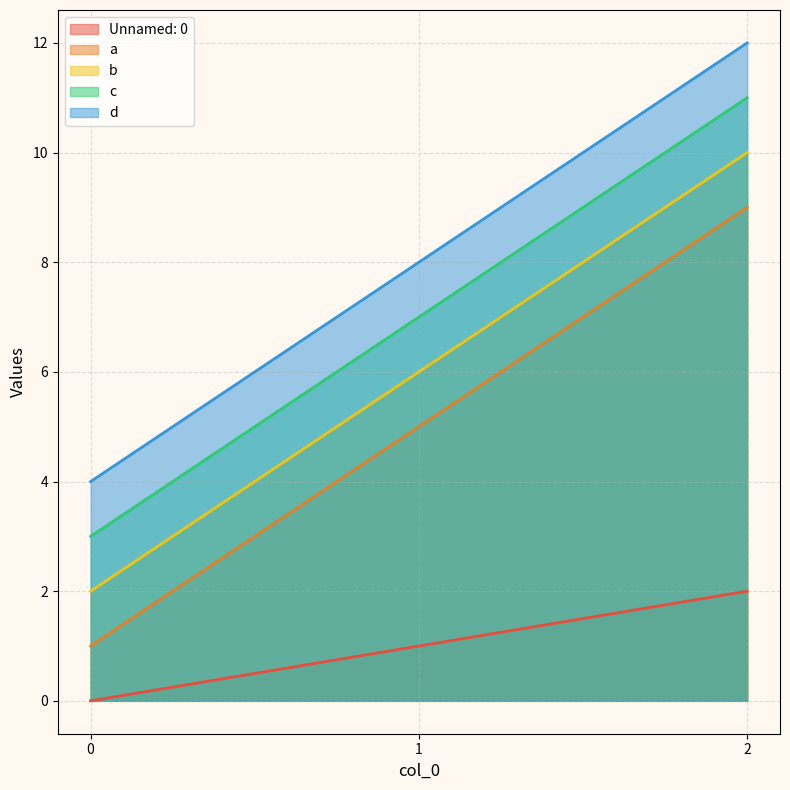

Read the d value at 0.

4